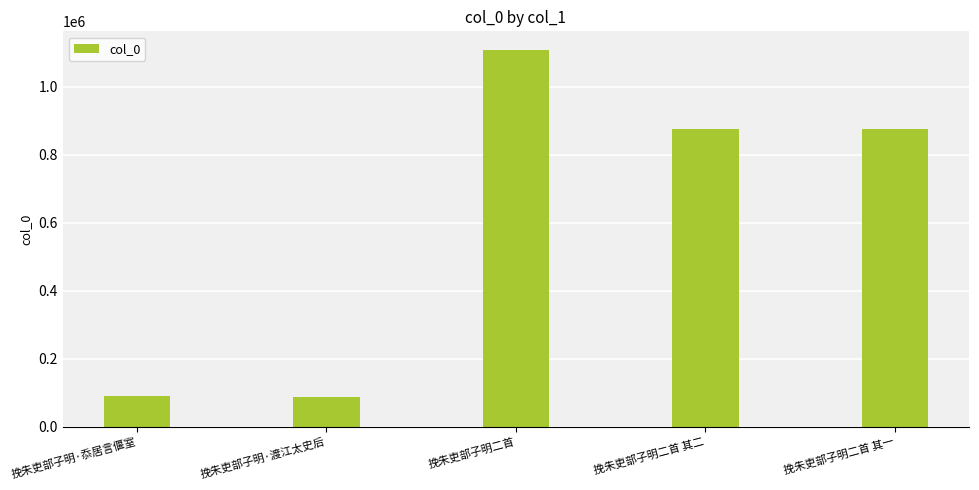

At which label does the data first exceed 877446?

挽朱吏部子明二首